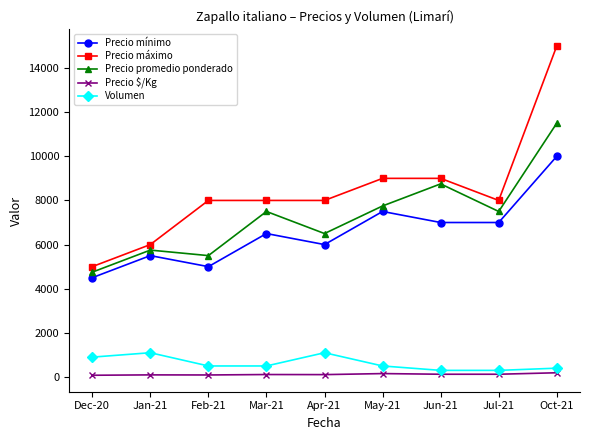

Does the chart have visible grid lines?

No